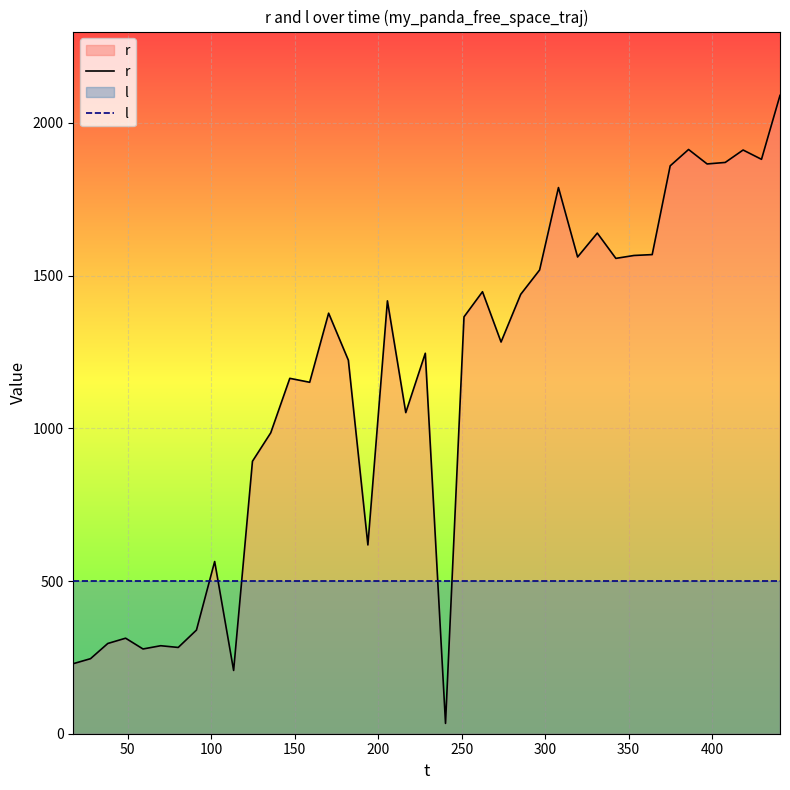

True or false: r and l intersect in this chart.

True